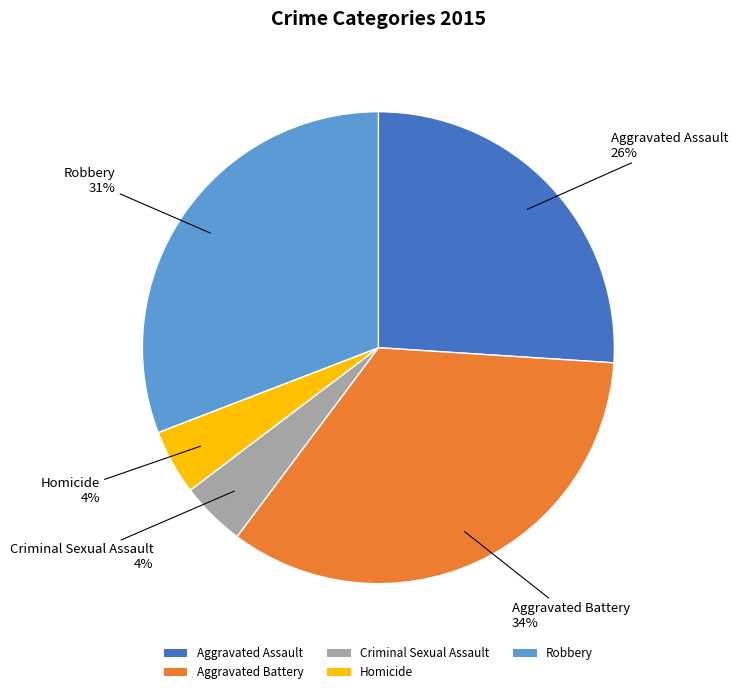

Combined, do Homicide and Criminal Sexual Assault account for over 50%?

No